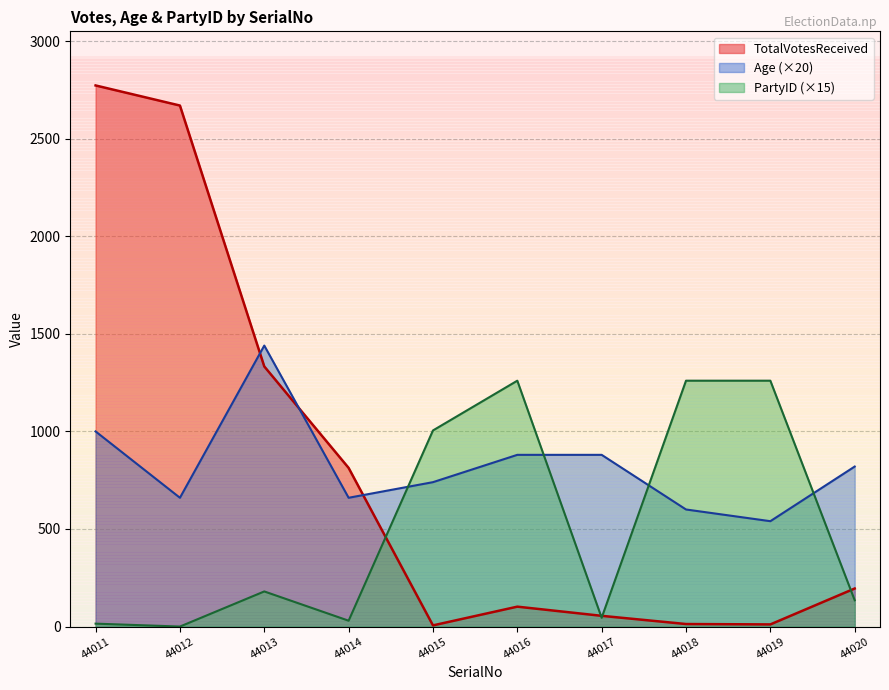

In Age, how many points are higher than both neighbors (excluding endpoints)?

1